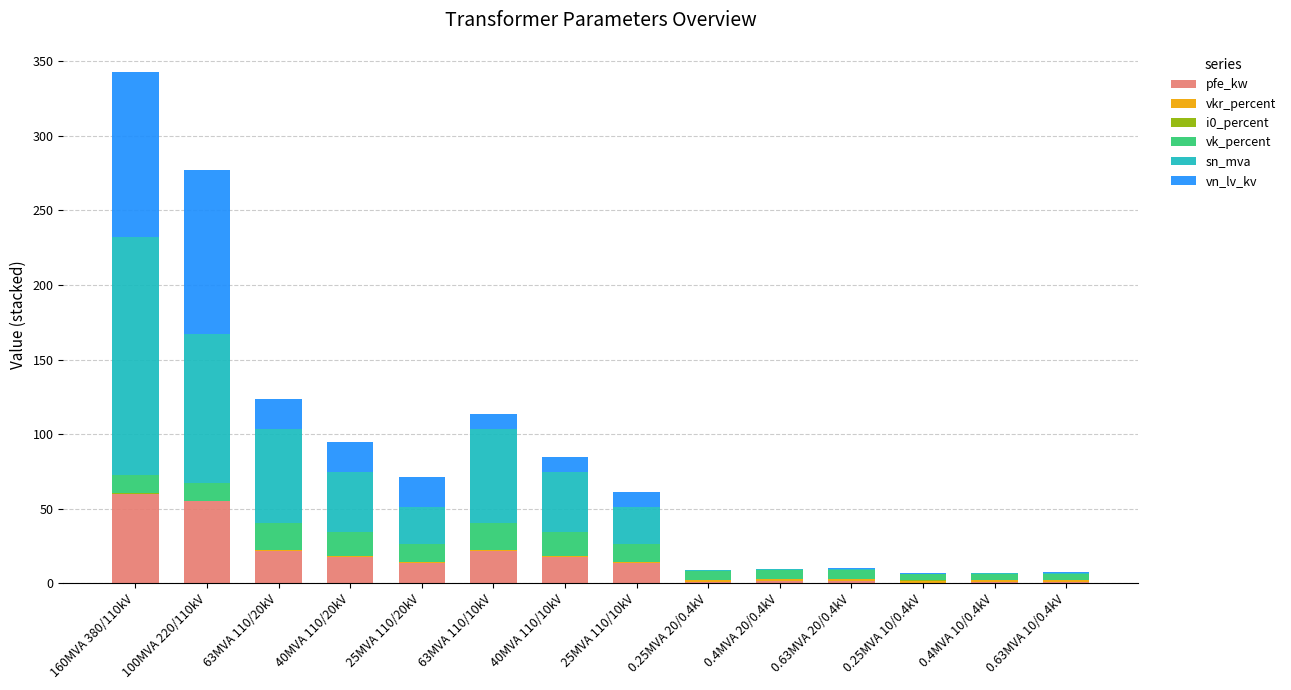

At which category is the sum across all series the highest?

160MVA 380/110kV